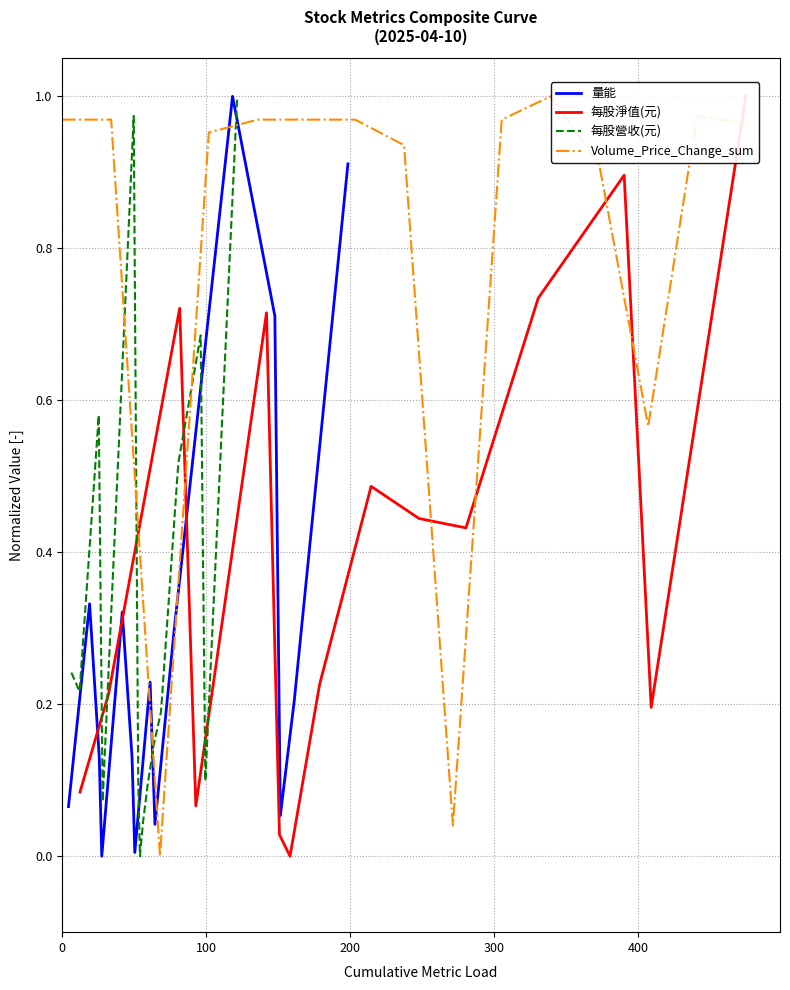

What is the sum of all 每股營收(元) values?

5.0